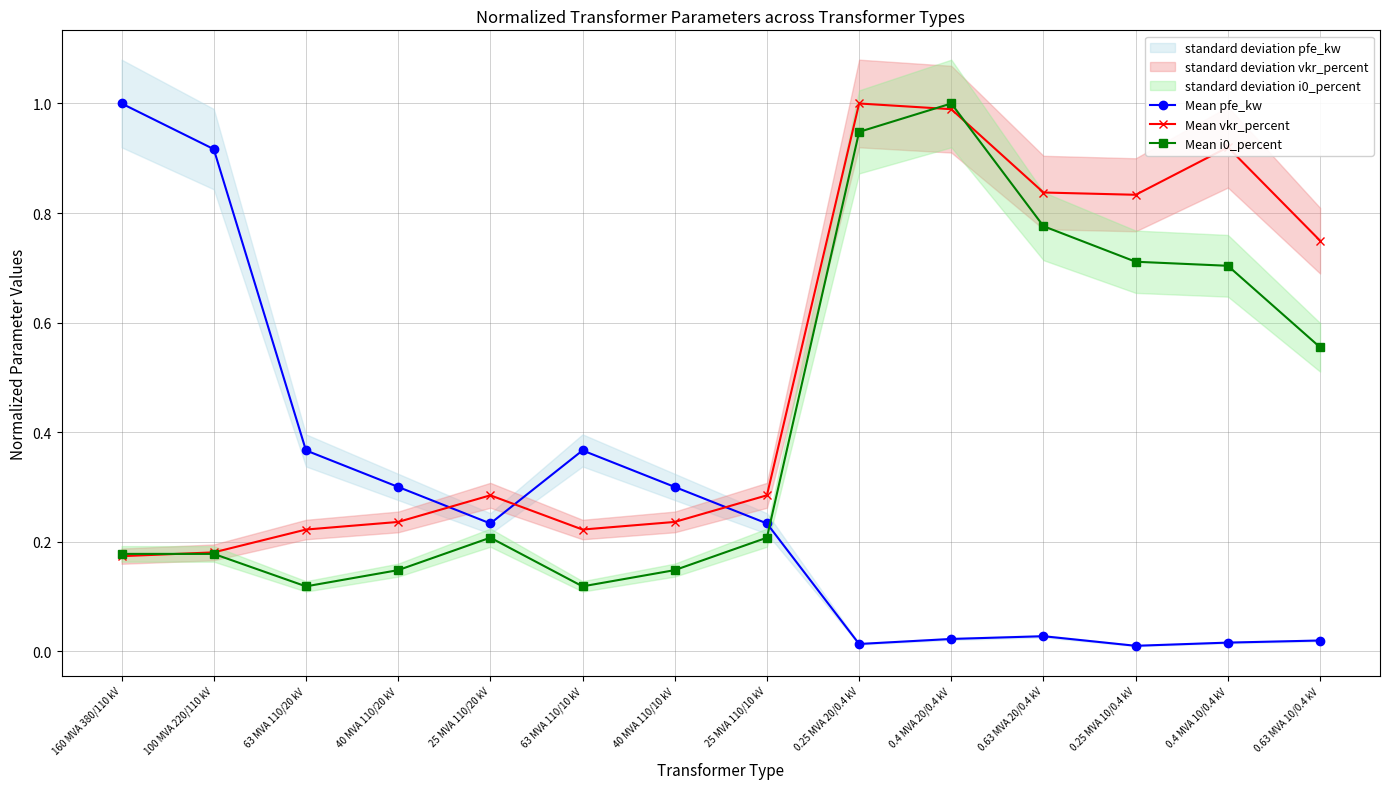

In Mean i0_percent, how many points are lower than both neighbors (excluding endpoints)?

2